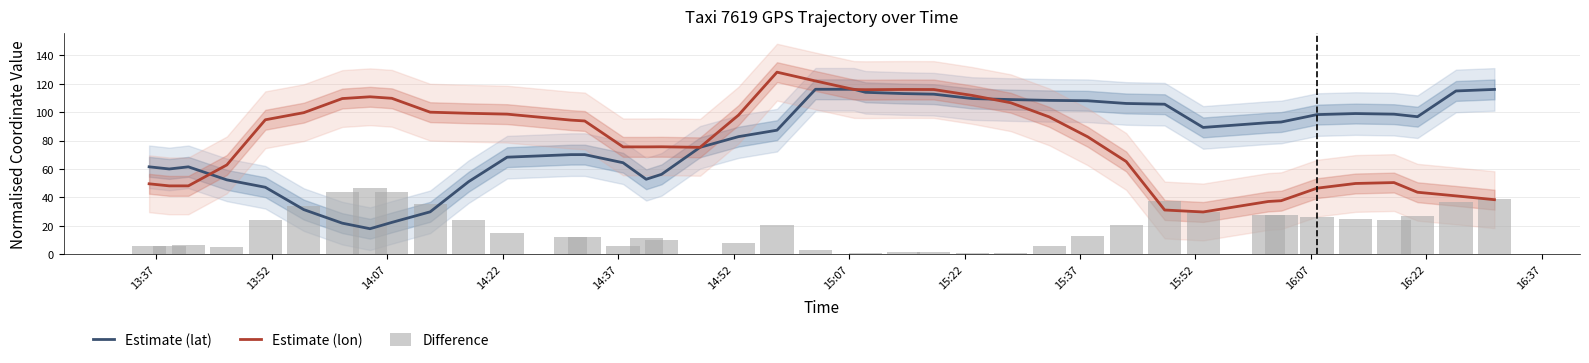

What is the difference between the second highest and minimum values in the Difference series?

43.9